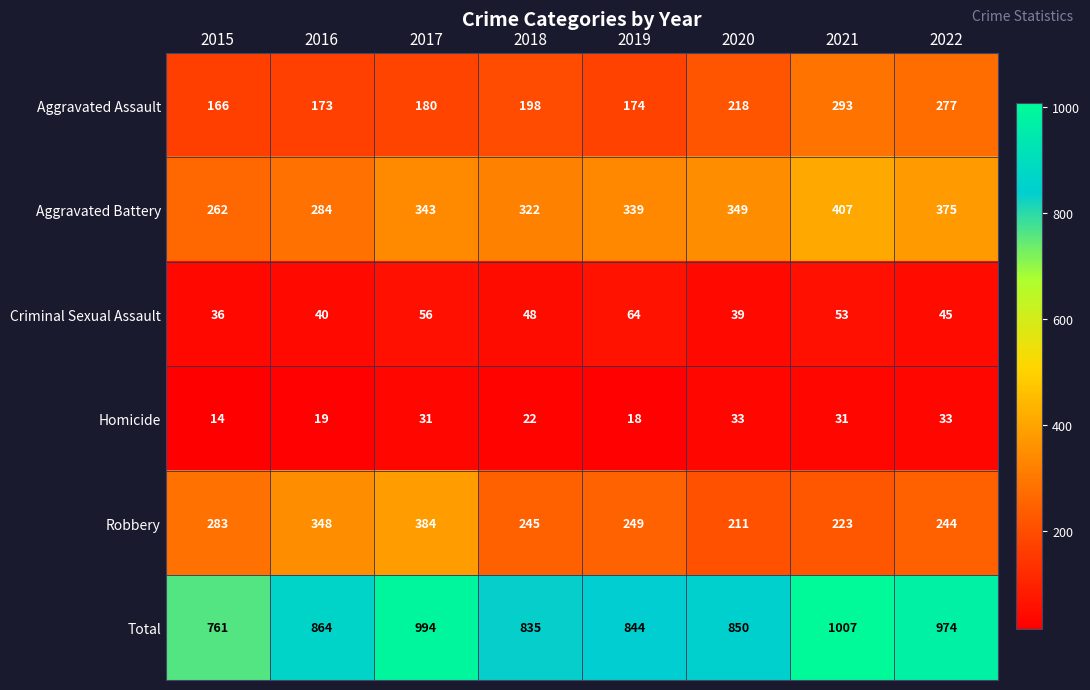

Rank the series by their maximum value, from lowest to highest.

Homicide, Criminal Sexual Assault, Aggravated Assault, Robbery, Aggravated Battery, Total